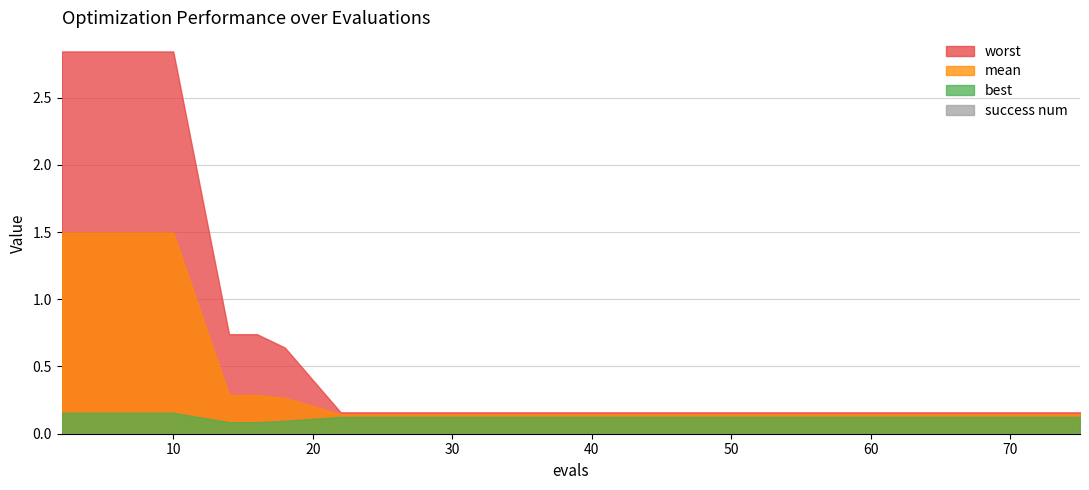

At which label does mean reach its minimum?

22